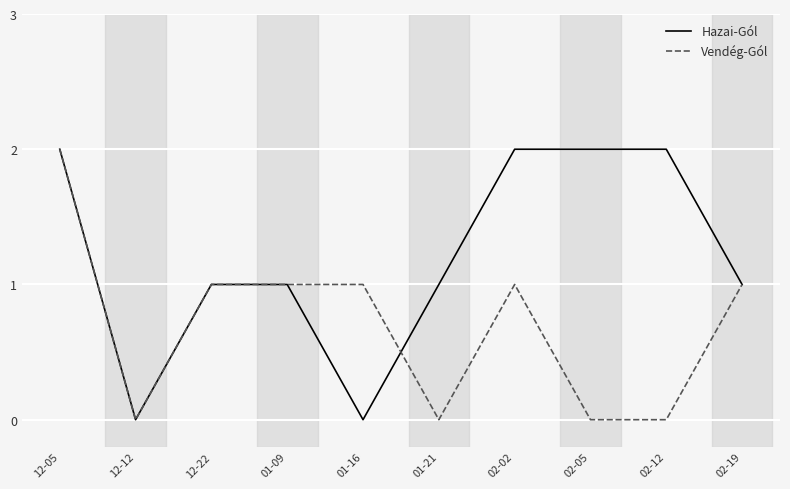

Count the Hazai-Gól values in the range 1 to 2.

8